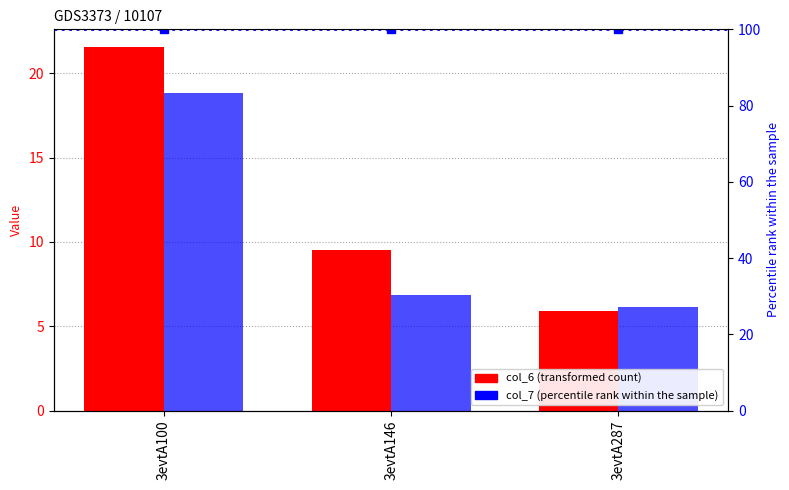

What is the difference between the highest and lowest values at 3evtA287?

0.3